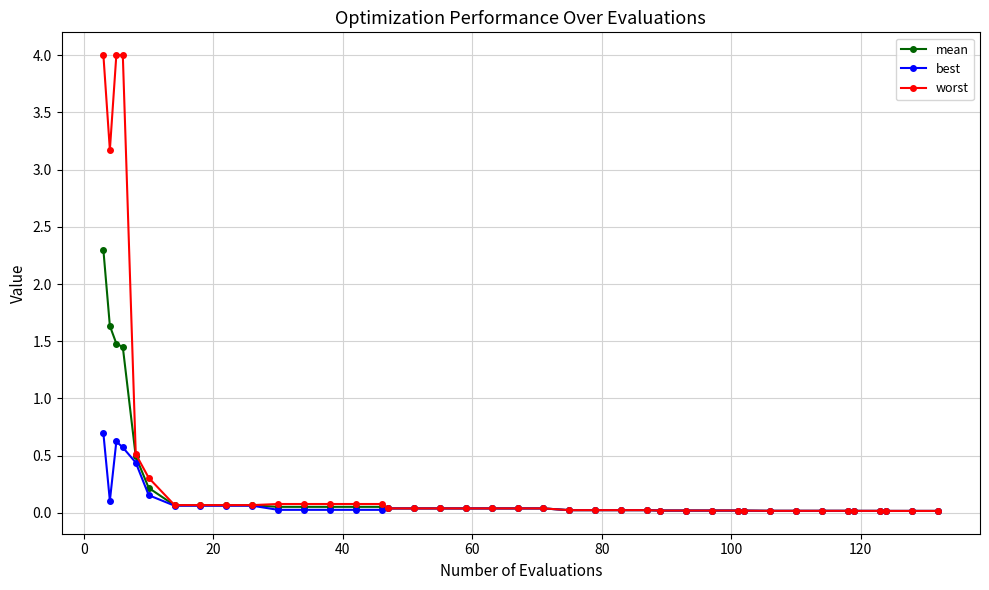

Which series has the widest spread of values?

worst